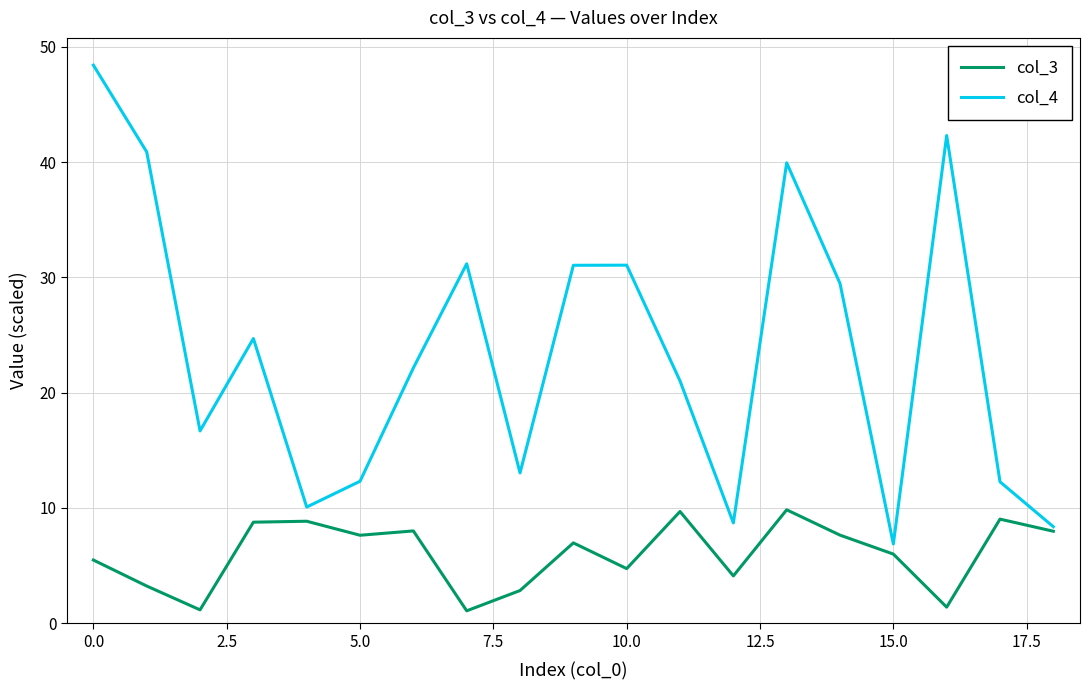

Rank the series by their maximum value, from lowest to highest.

col_3, col_4